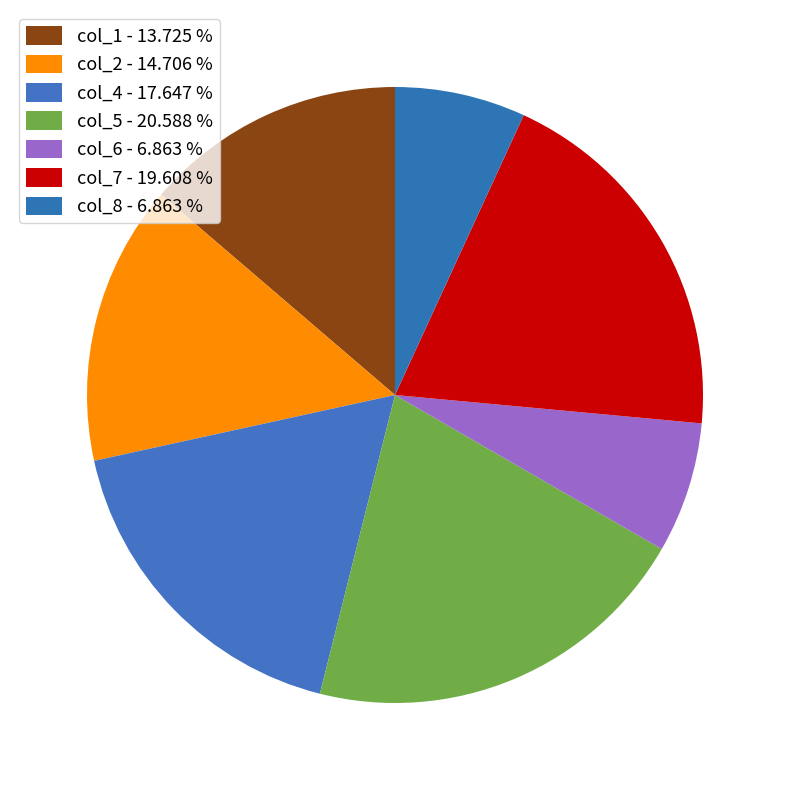

Count the number of slices in the pie.

7